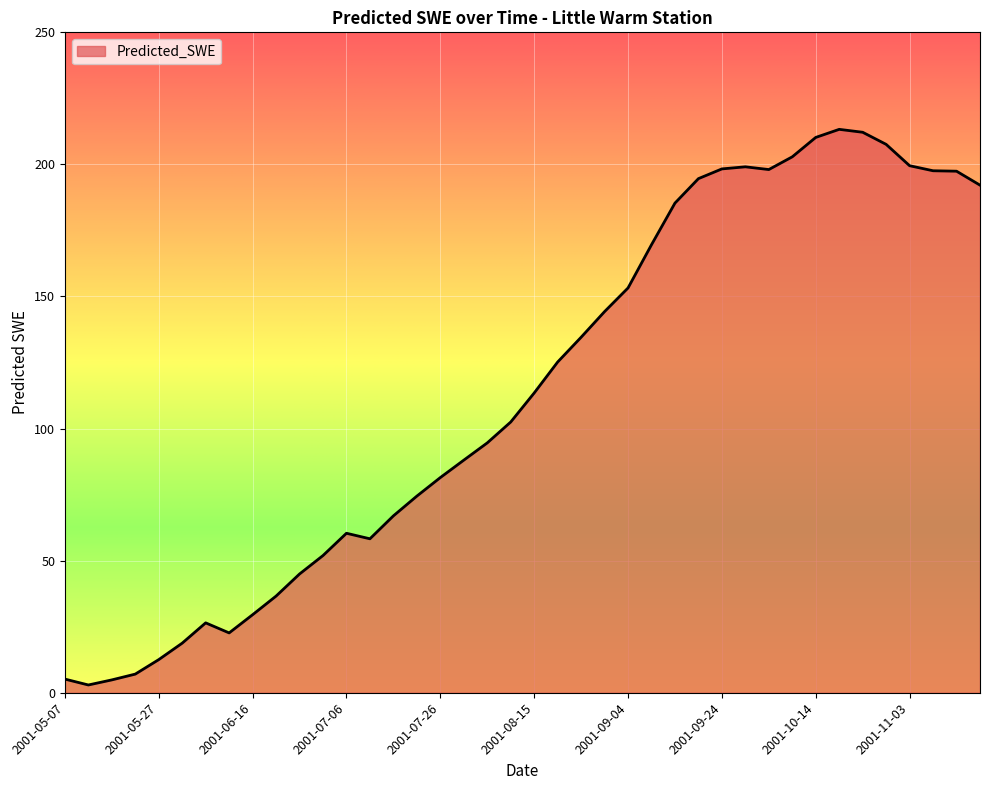

What is the difference between the maximum and minimum values?

210.3